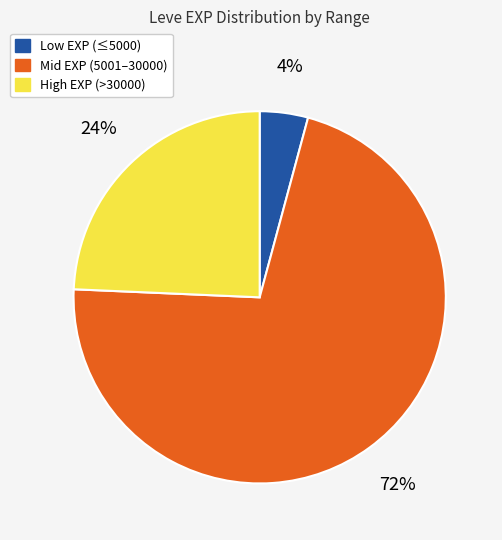

Does any single category account for the majority?

Yes